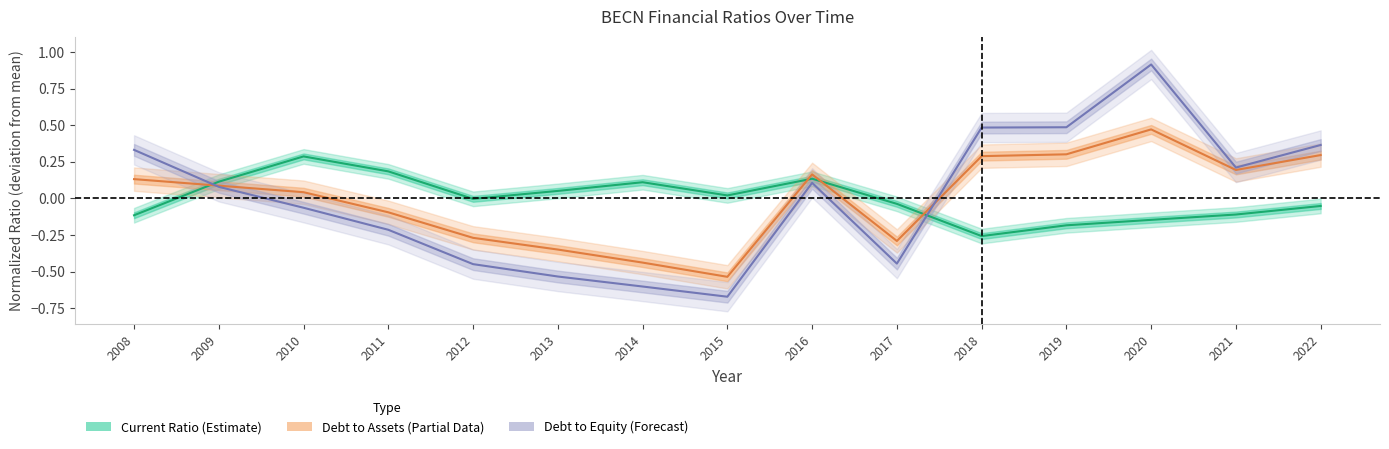

What is the value of the Current Ratio (Estimate) point at the 15th from the left?

-0.1